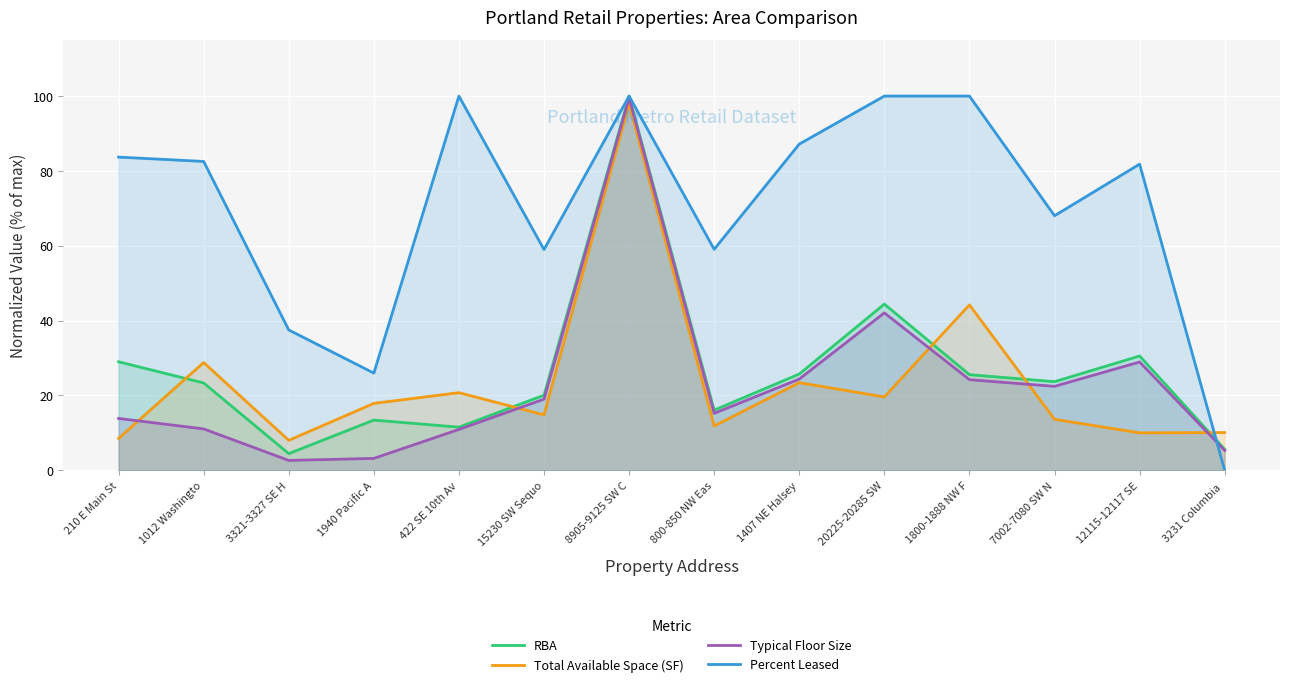

How many lines are shown in the chart?

4